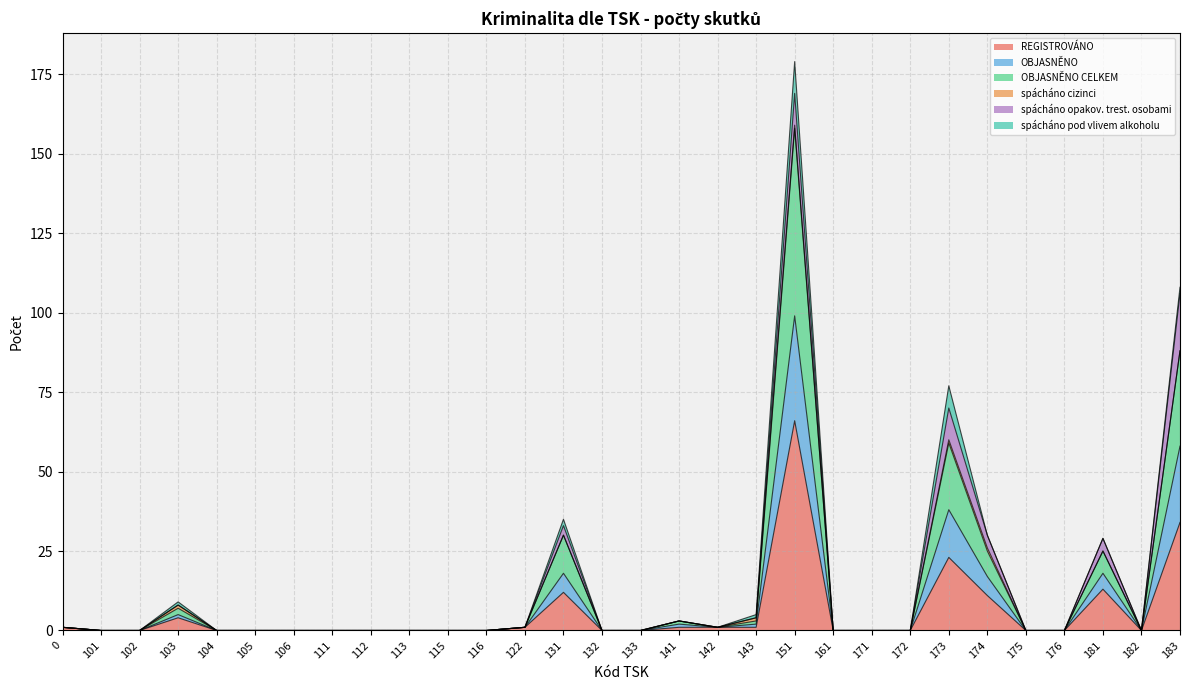

What is the maximum value for REGISTROVÁNO?

66